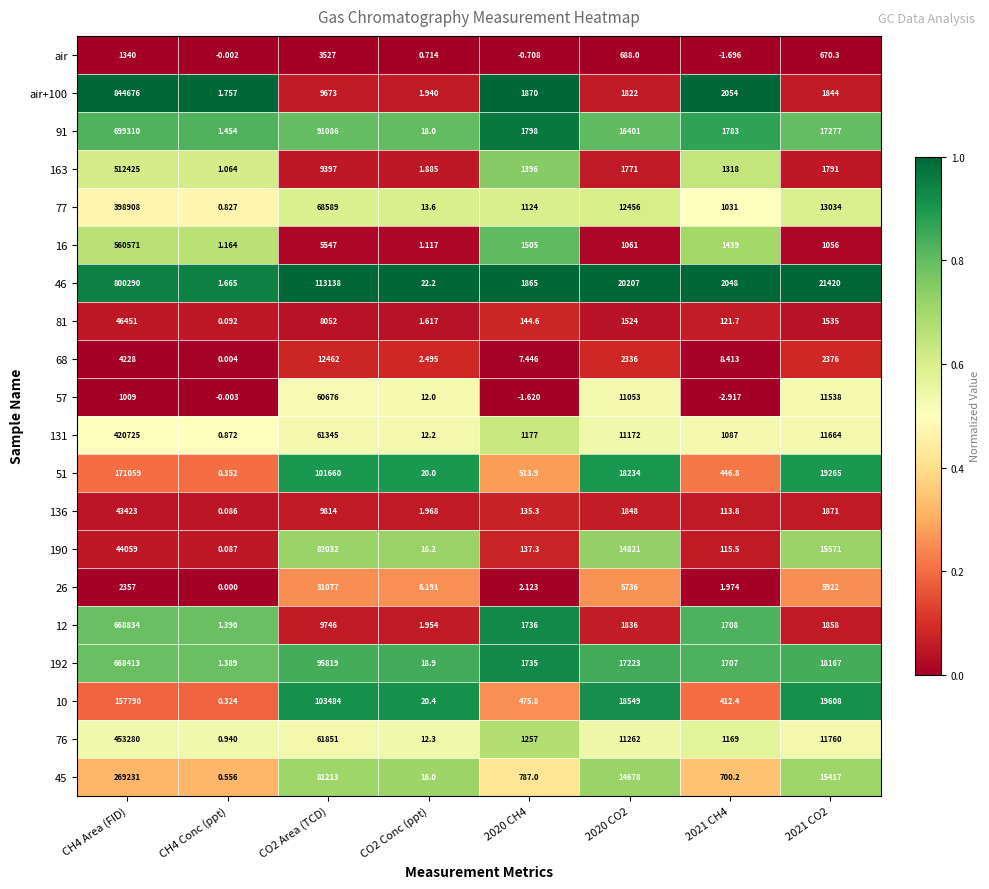

Is the value of 192 at CH4 Area (FID) greater than the value of air at CO2 Area (TCD)?

Yes